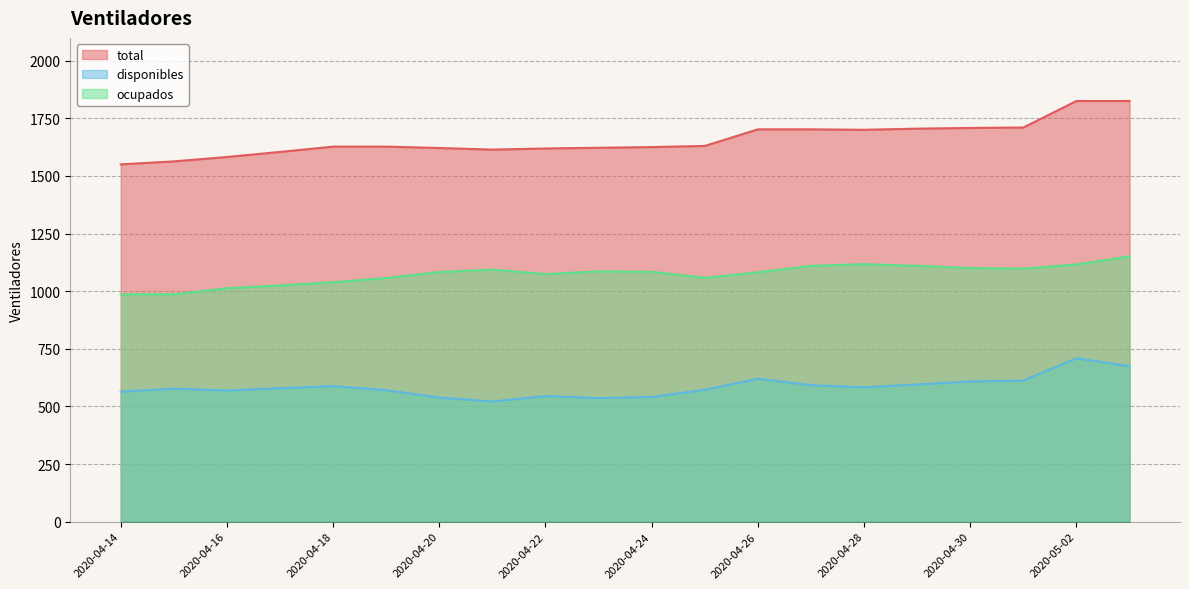

True or false: disponibles and total cross at least once.

False